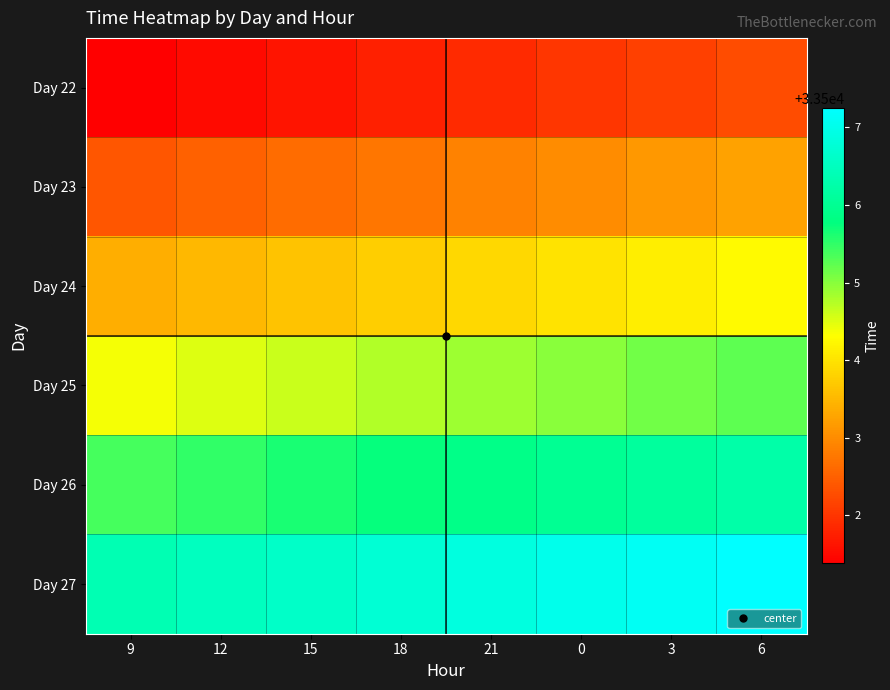

At 12, list the series in order from largest to smallest.

Day 27, Day 26, Day 25, Day 24, Day 23, Day 22